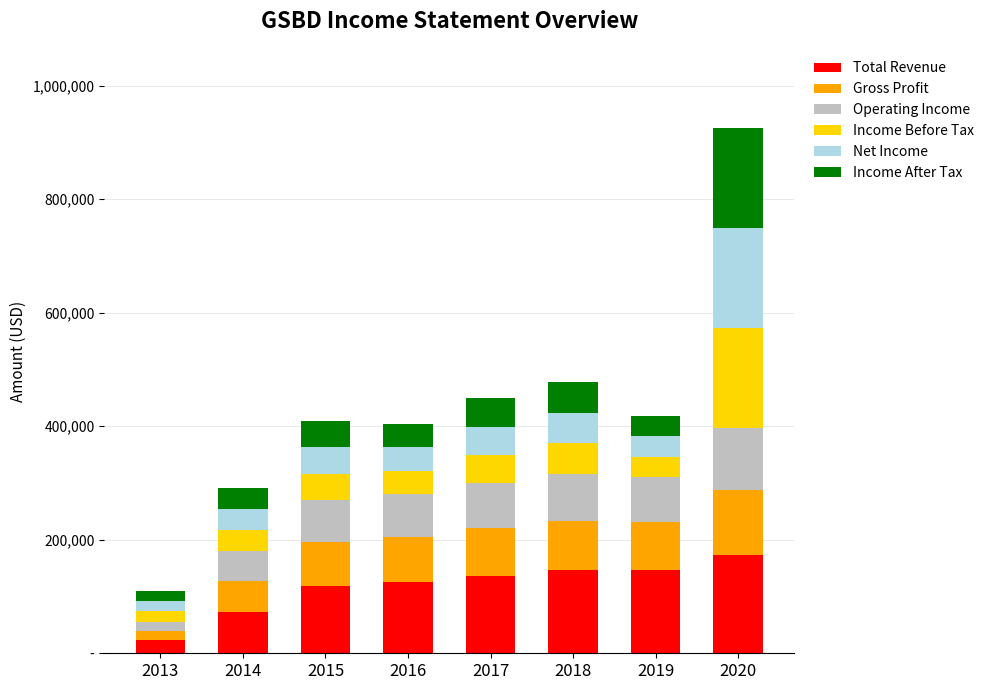

Are the bars horizontal?

No